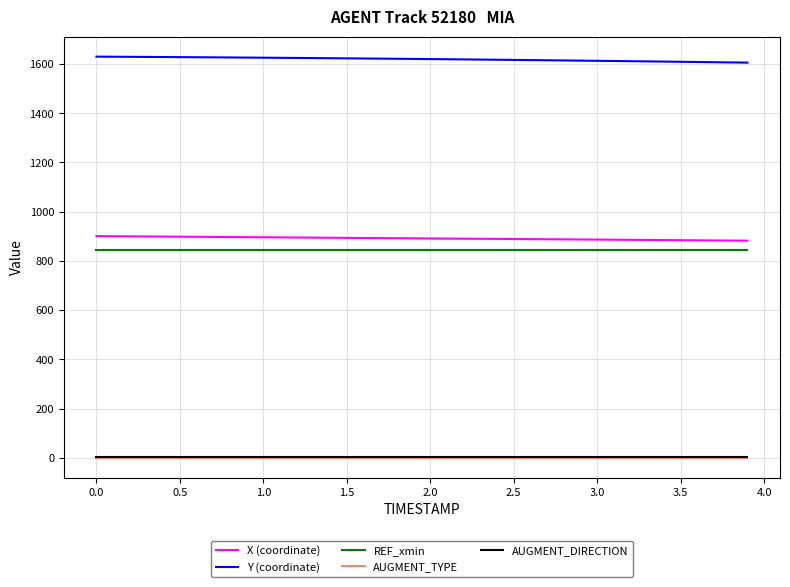

True or false: REF_xmin and AUGMENT_TYPE intersect in this chart.

False